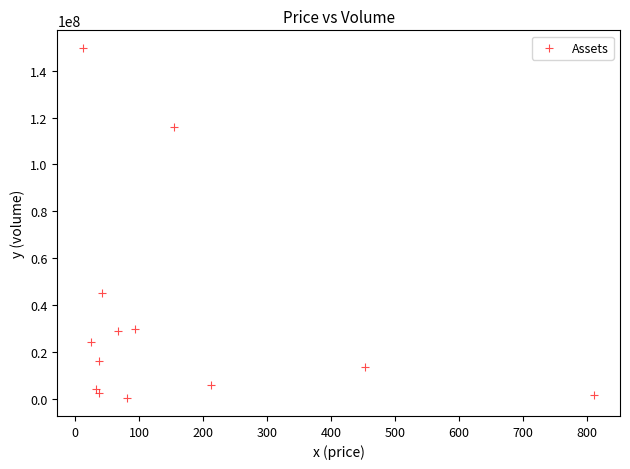

What is the range of Y values (max minus min)?

149728418